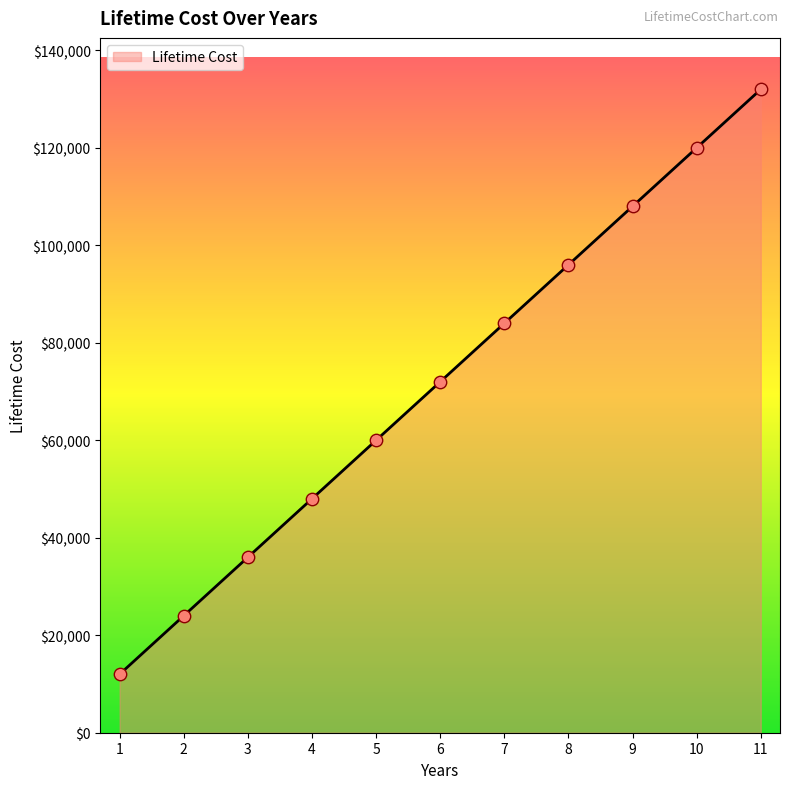

Between 11 and 4, which is larger?

11